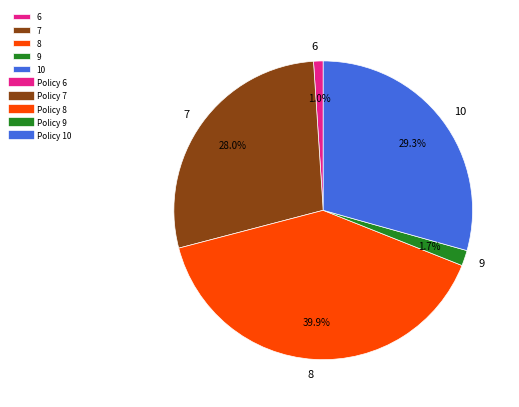

Count the number of slices in the pie.

5